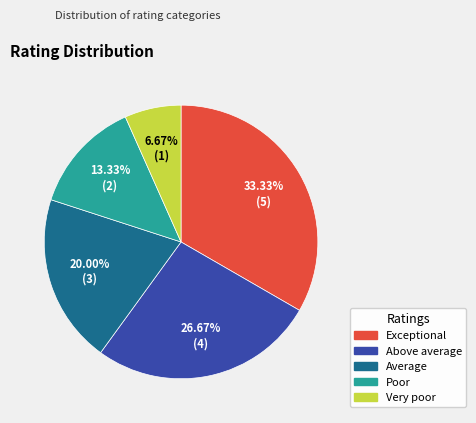

How many segments does this pie chart have?

5